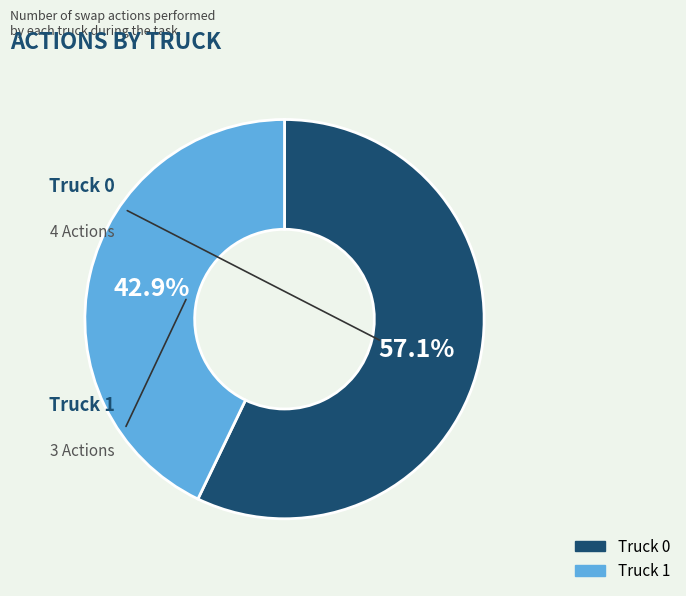

To the nearest percent, what is the average slice percentage?

50%